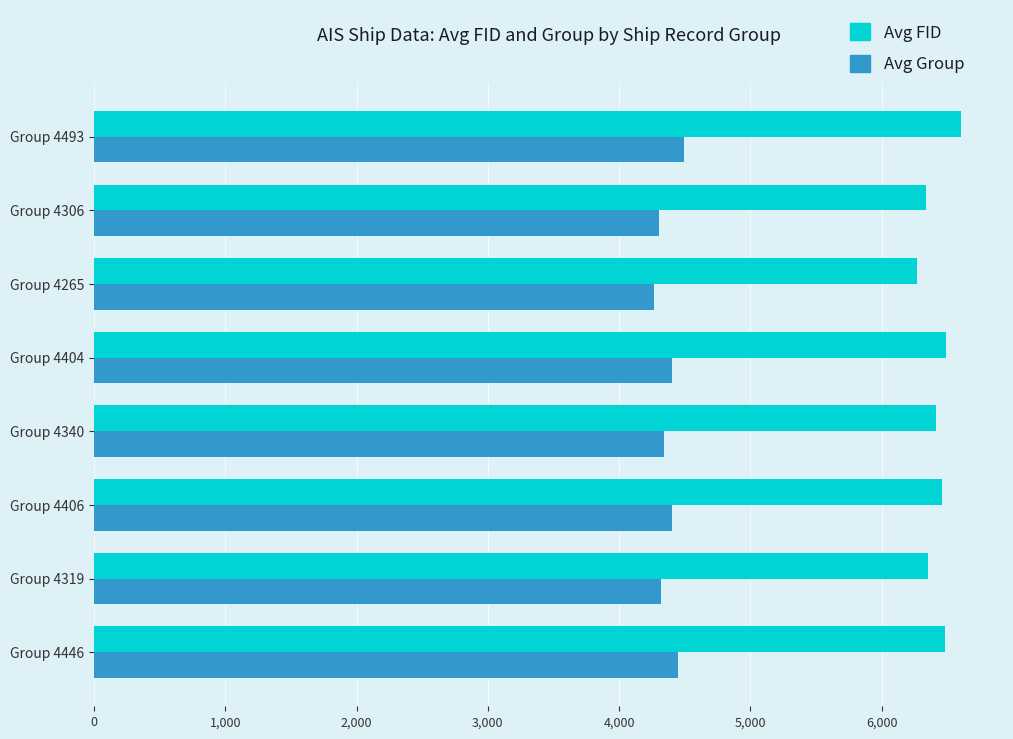

Rank the series by their average value, from lowest to highest.

Avg Group, Avg FID